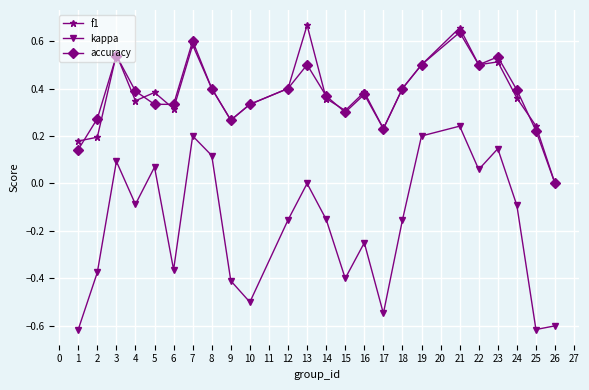

True or false: accuracy has more than 2 interior local peaks.

True